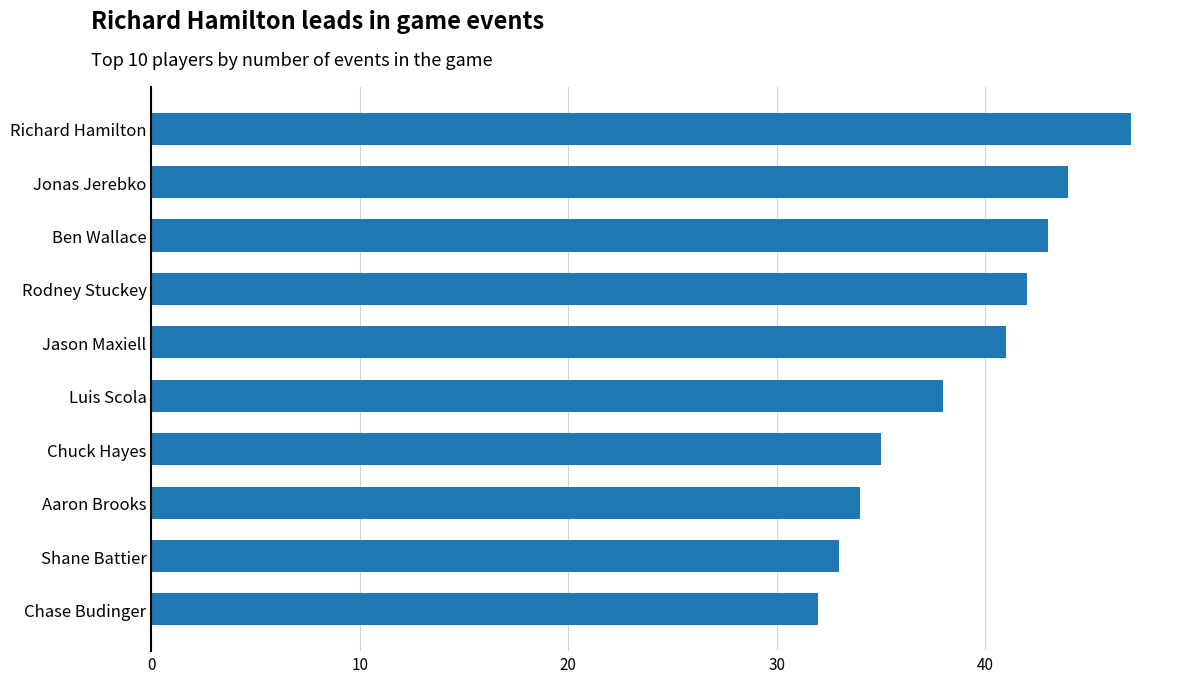

What is the change in value from Richard Hamilton to Luis Scola?

-9